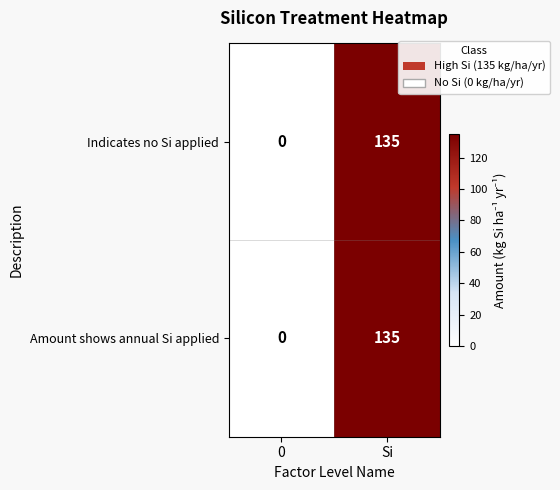

The value of Amount shows annual Si applied at 0 is 0. True or false?

True